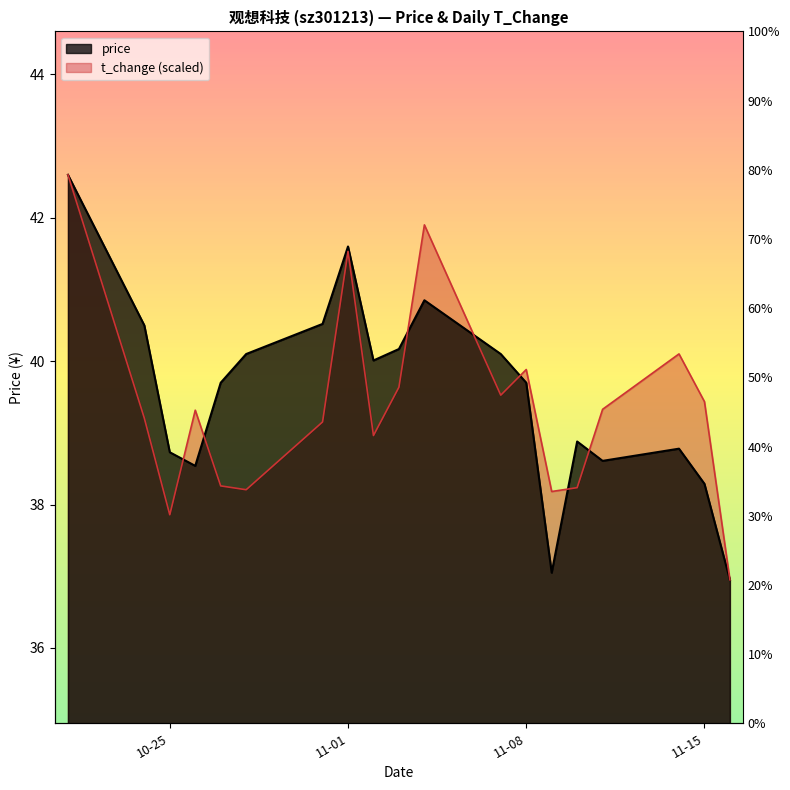

How many distinct data groups are displayed?

2